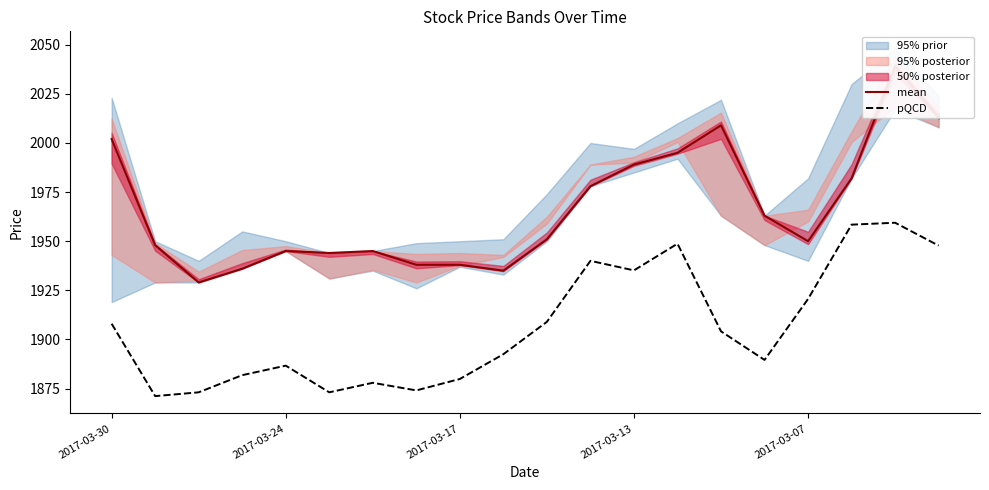

What is the difference between the second highest and second lowest values in the pQCD series?

85.4